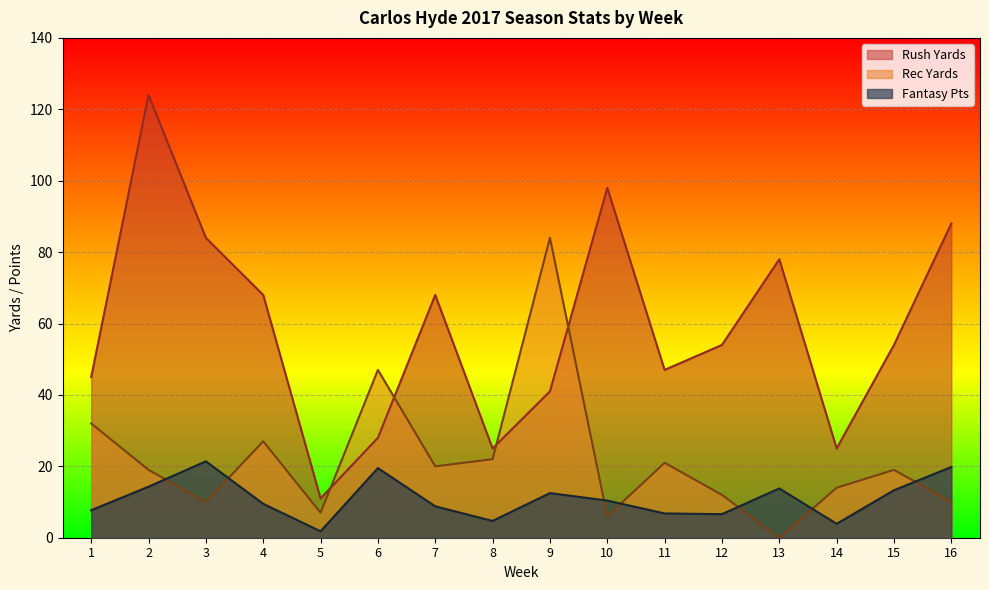

Reading left to right, extract all data points from this chart.

Rush Yards: 45.0	124.0	84.0	68.0	11.0	28.0	68.0	25.0	41.0	98.0	47.0	54.0	78.0	25.0	54.0	88.0
Rec Yards: 32.0	19.0	10.0	27.0	7.0	47.0	20.0	22.0	84.0	6.0	21.0	12.0	0.0	14.0	19.0	10.0
Fantasy Pts: 7.7	14.3	21.4	9.5	1.8	19.5	8.8	4.7	12.5	10.4	6.8	6.6	13.8	3.9	13.3	19.8